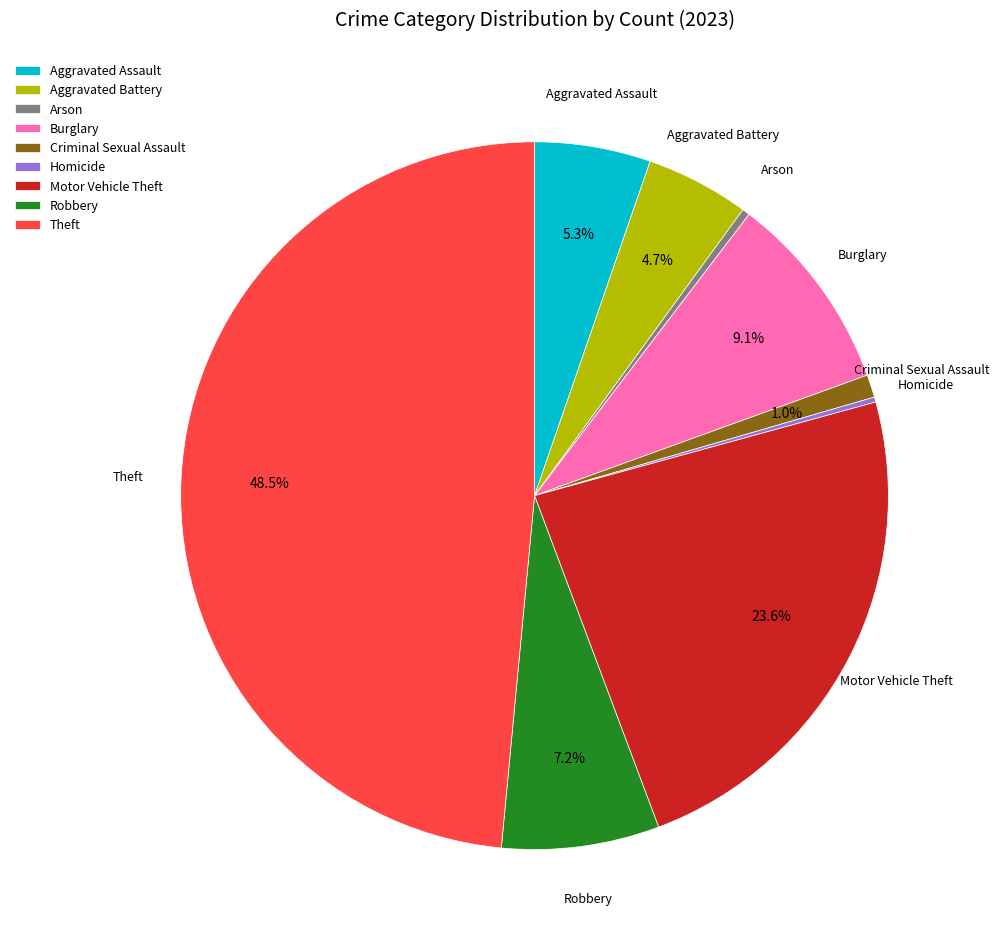

To the nearest percent, what is the average slice percentage?

11%